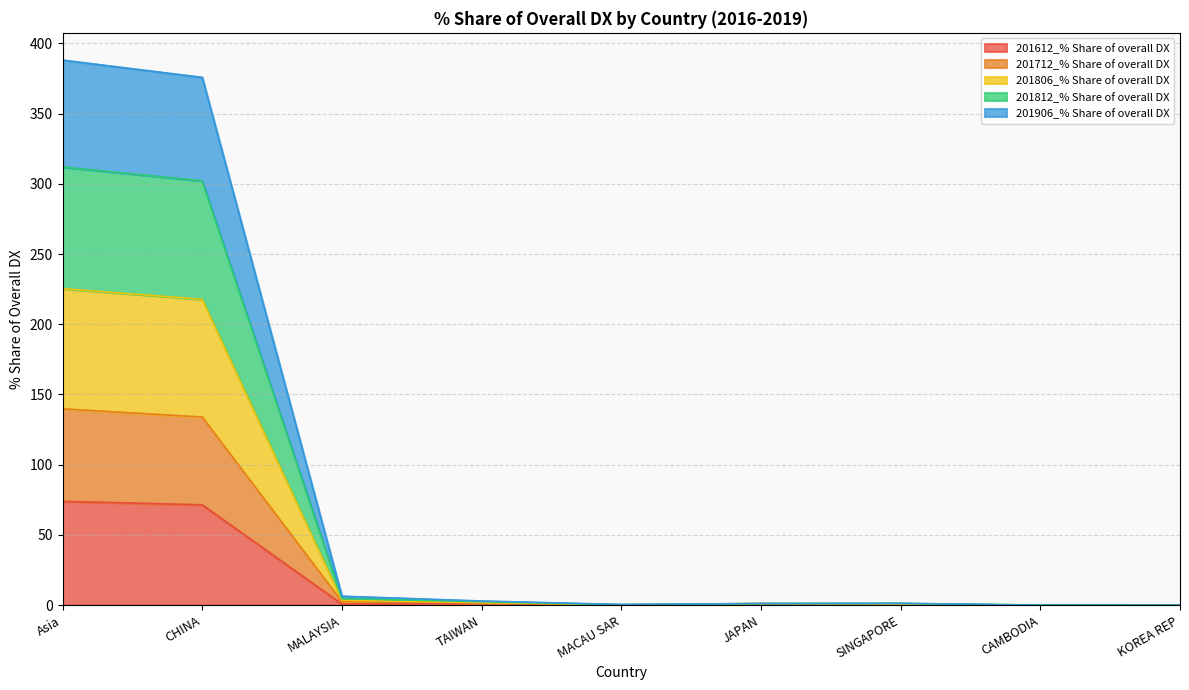

List the labels in order of 201712_% Share of overall DX value, smallest first.

KOREA REP, CAMBODIA, SINGAPORE, MACAU SAR, JAPAN, TAIWAN, MALAYSIA, CHINA, Asia